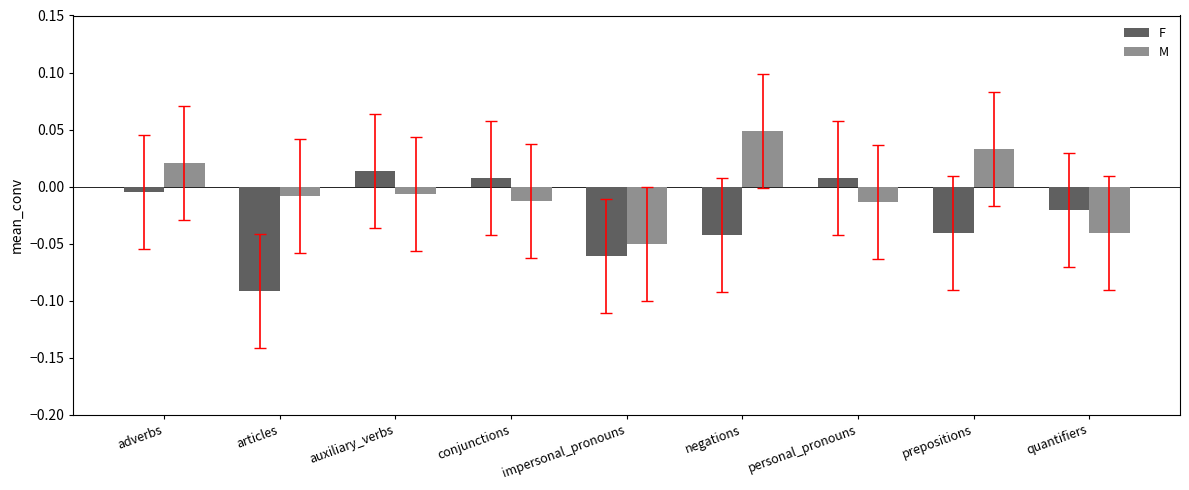

Rank the series at adverbs from highest to lowest value.

M, F